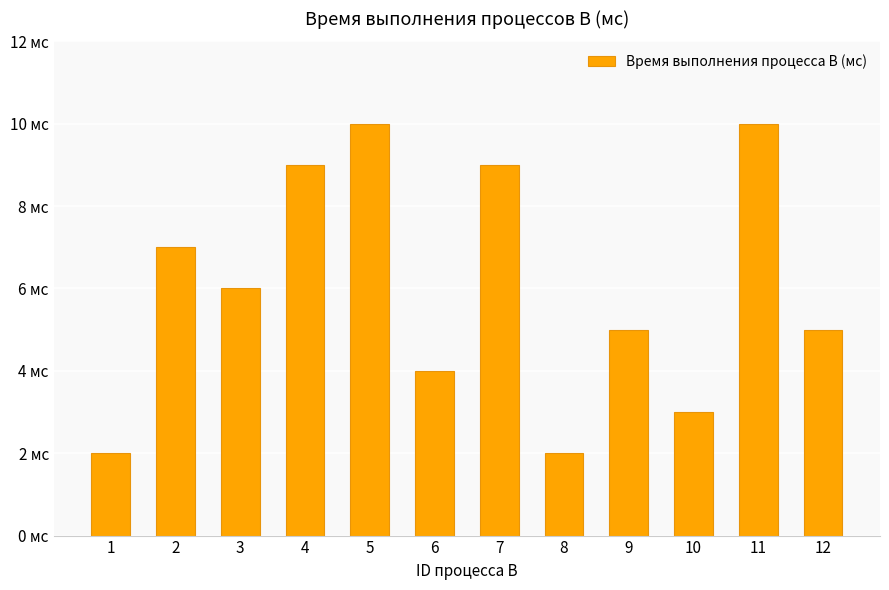

Are the bars horizontal?

No